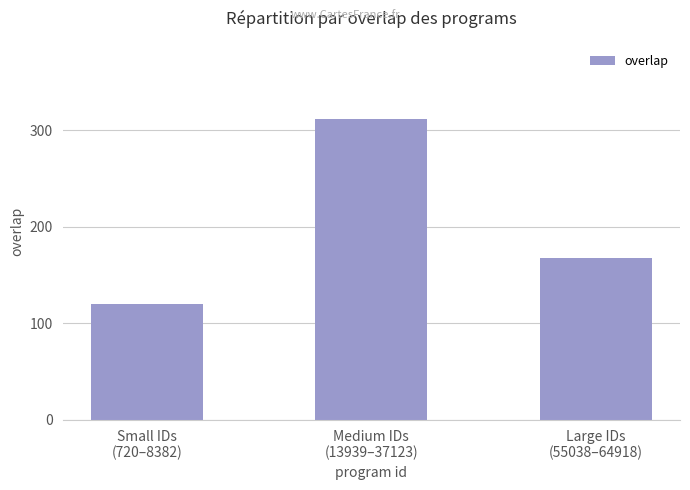

What is the sum of the values at Medium IDs
(13939–37123) and Large IDs
(55038–64918)?

480